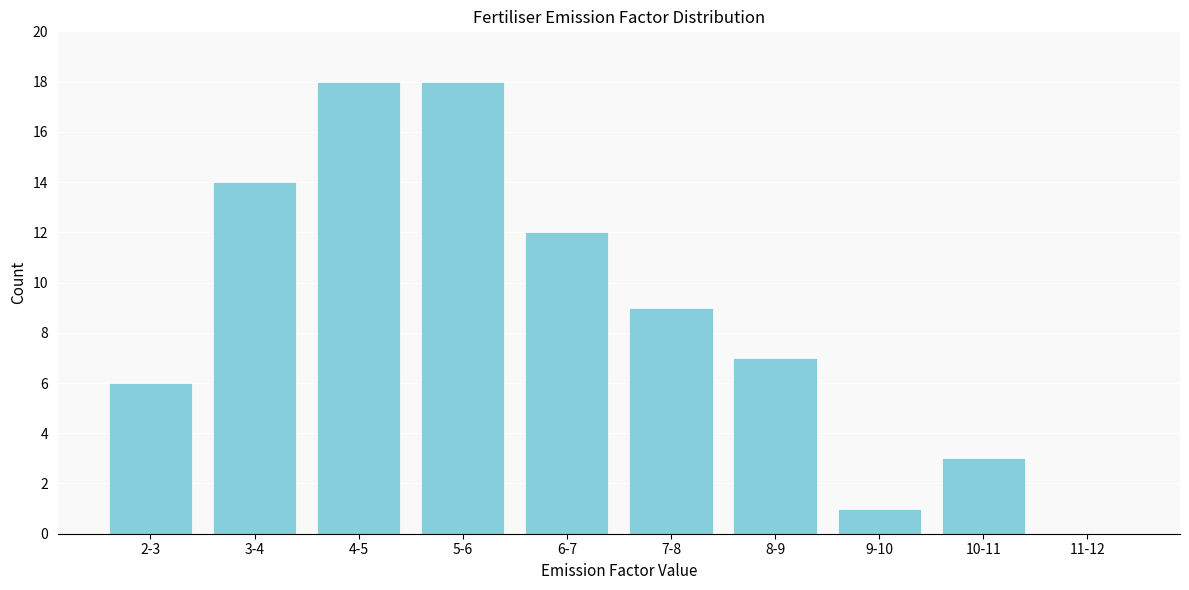

Reading right to left, list all the values displayed in this chart.

11-12=0	10-11=3	9-10=1	8-9=7	7-8=9	6-7=12	5-6=18	4-5=18	3-4=14	2-3=6